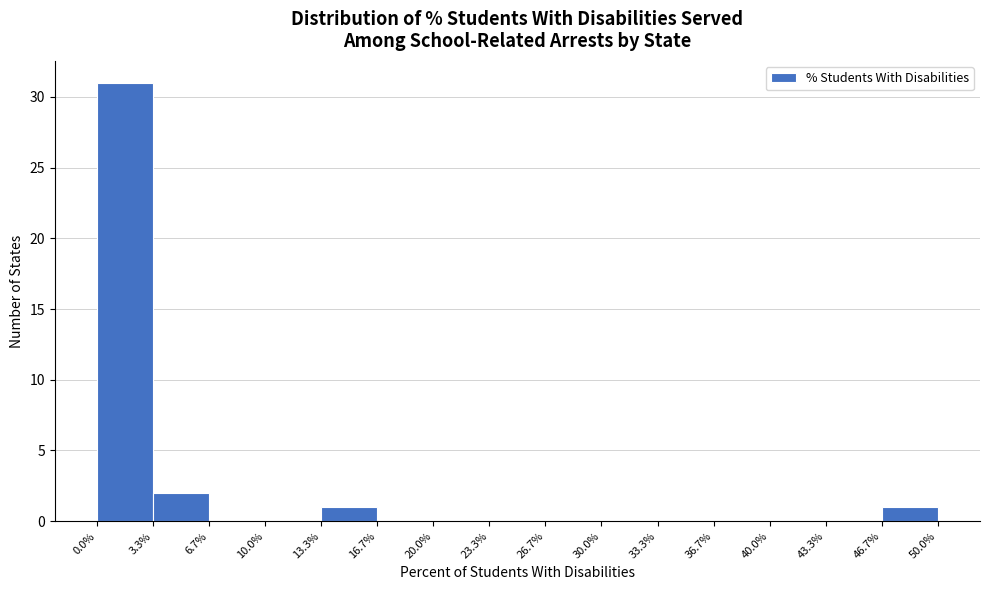

What is the height of the bar covering 3.3% to 6.7% on the x-axis? The values are not printed on the chart, so give them approximately, as read against the axis.

2